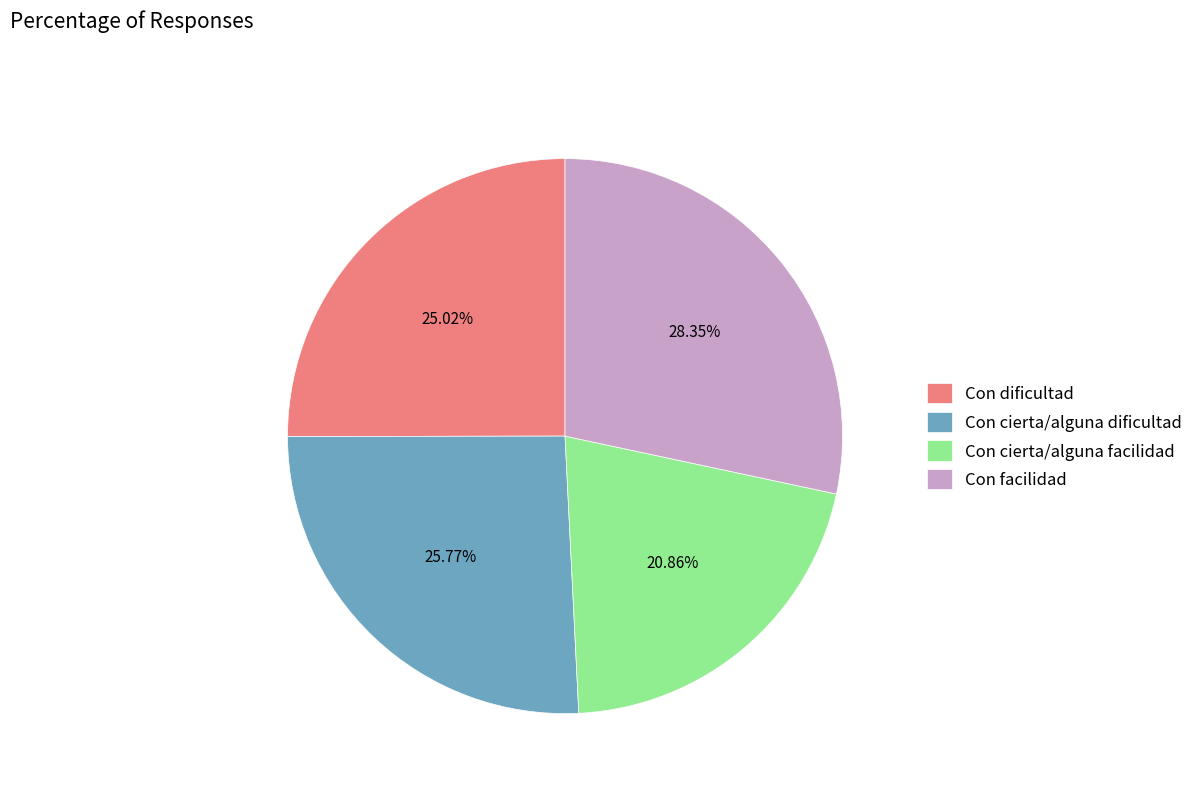

Is Con cierta/alguna facilidad the majority of the pie?

No